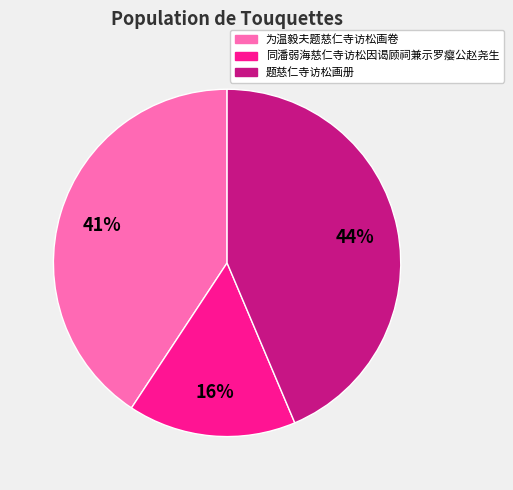

Which category has the biggest portion of the pie?

题慈仁寺访松画册